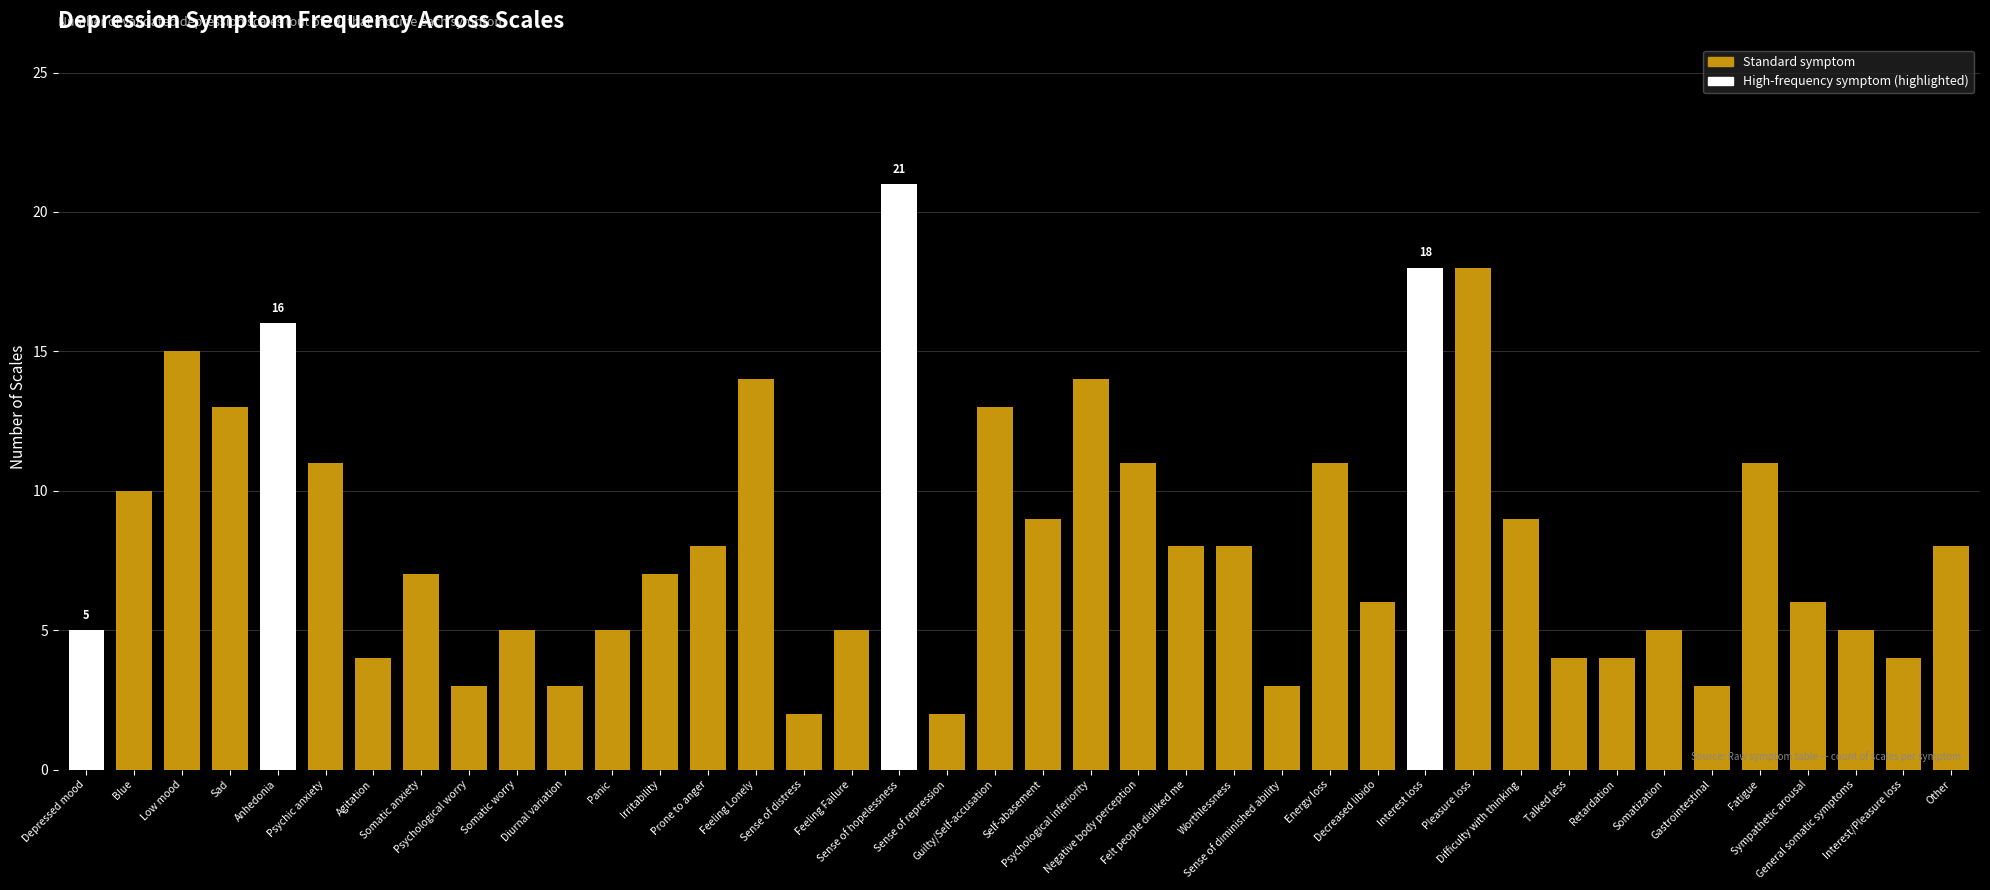

What is the sum of all values?

334